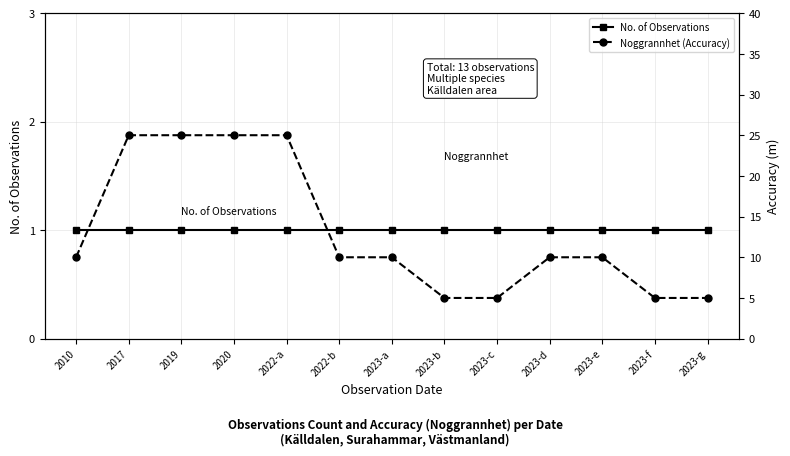

What is the total value across all series at 2023-d?

11